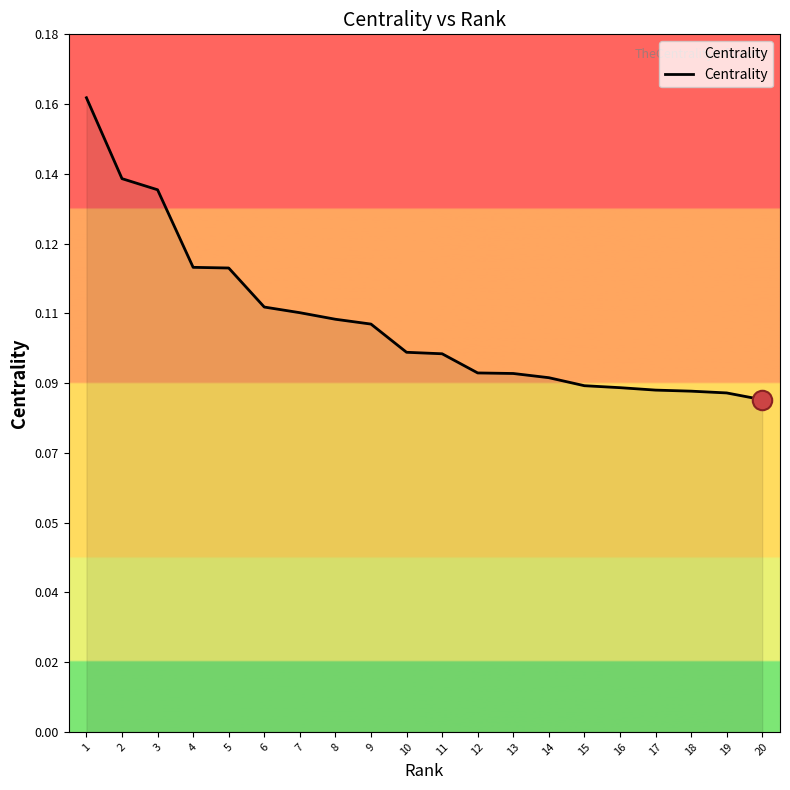

Is this an area chart (filled region under the line)?

Yes